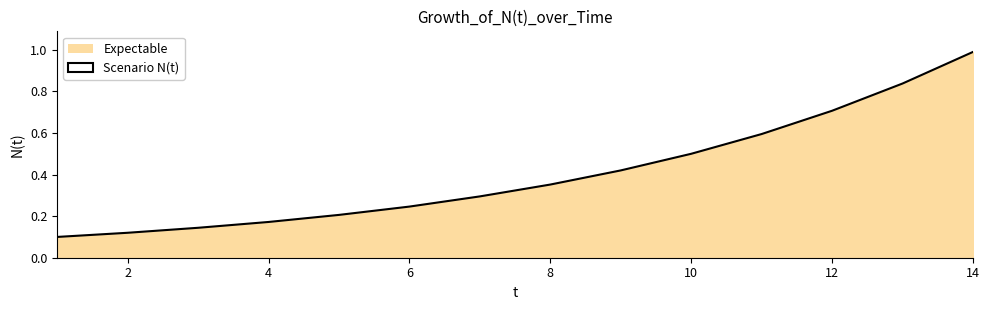

How many lines are shown in the chart?

1